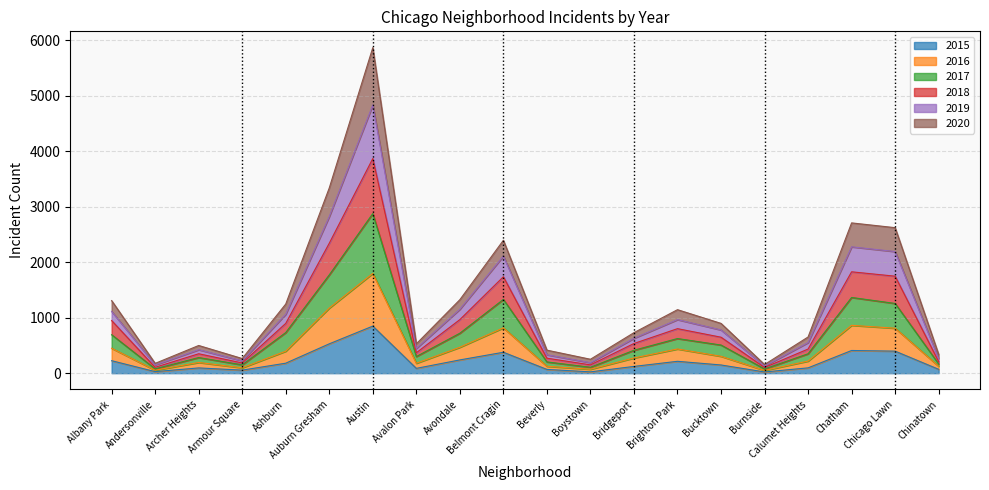

At which category is the sum across all series the highest?

Austin